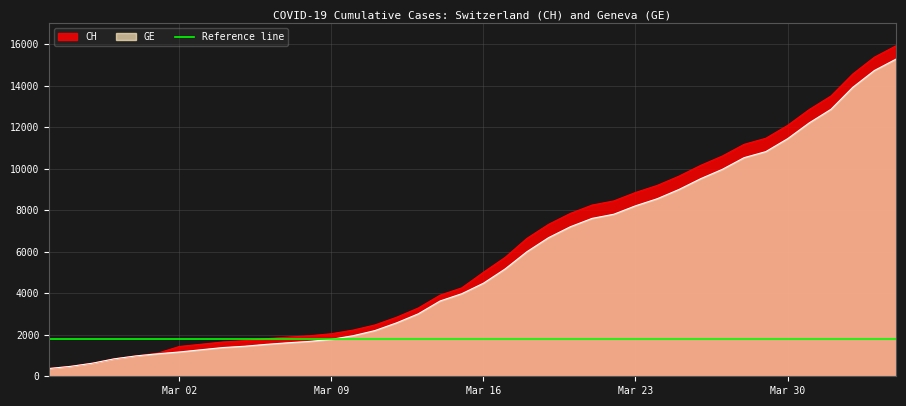

What is the maximum value for GE?

15284